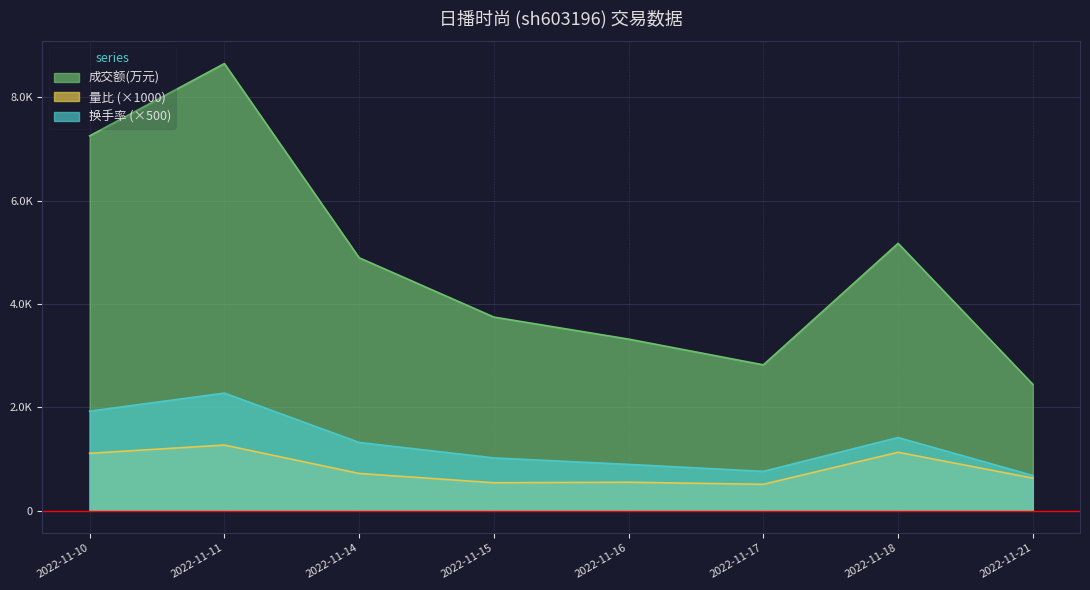

How many values in the 量比 series exceed 720?

3